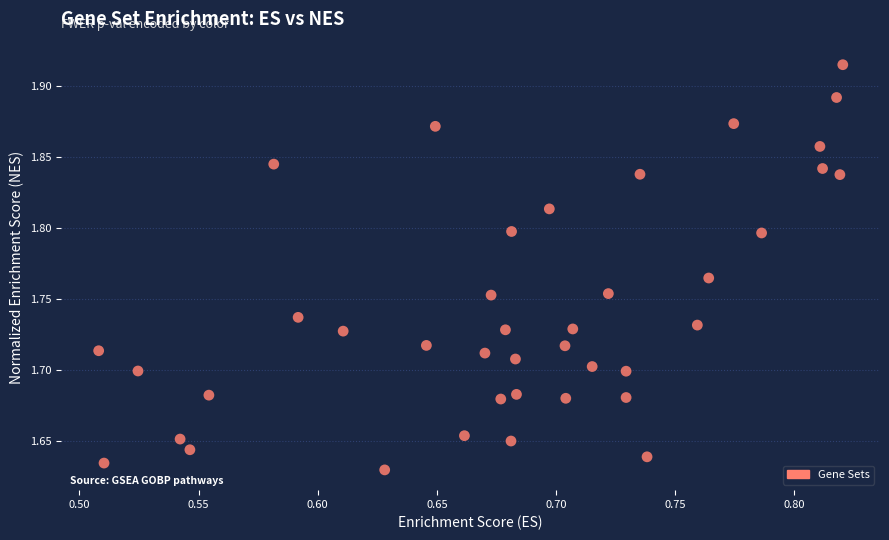

What is the range of Y values (max minus min)?

0.3